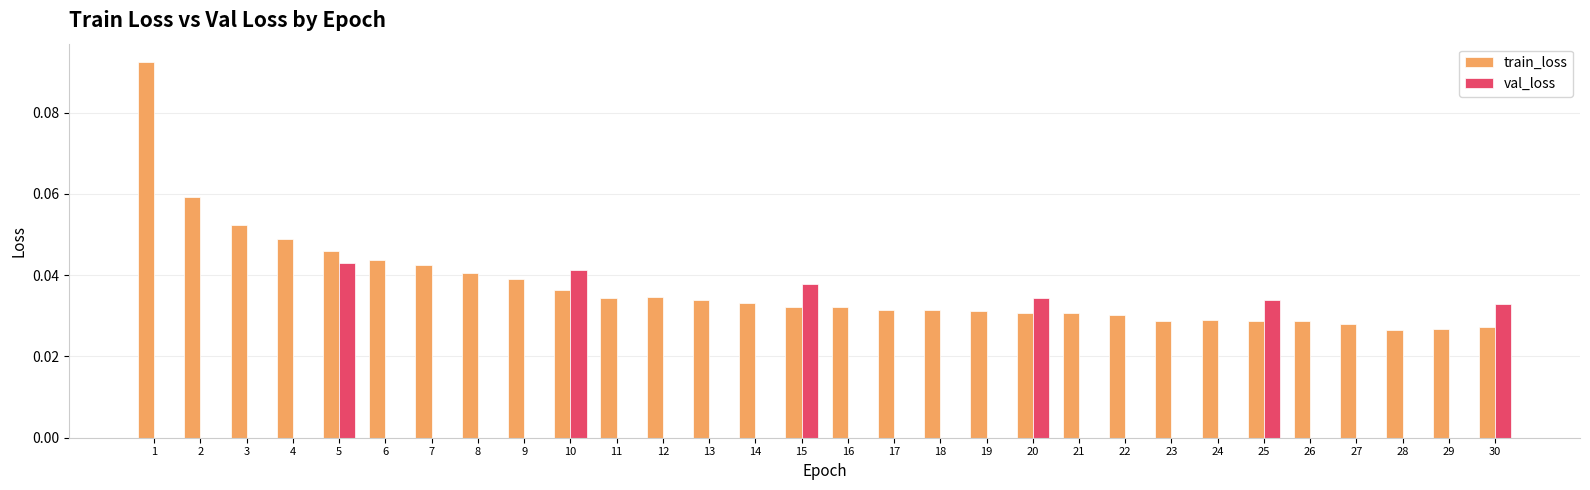

What are all the series names shown in the legend?

train_loss, val_loss